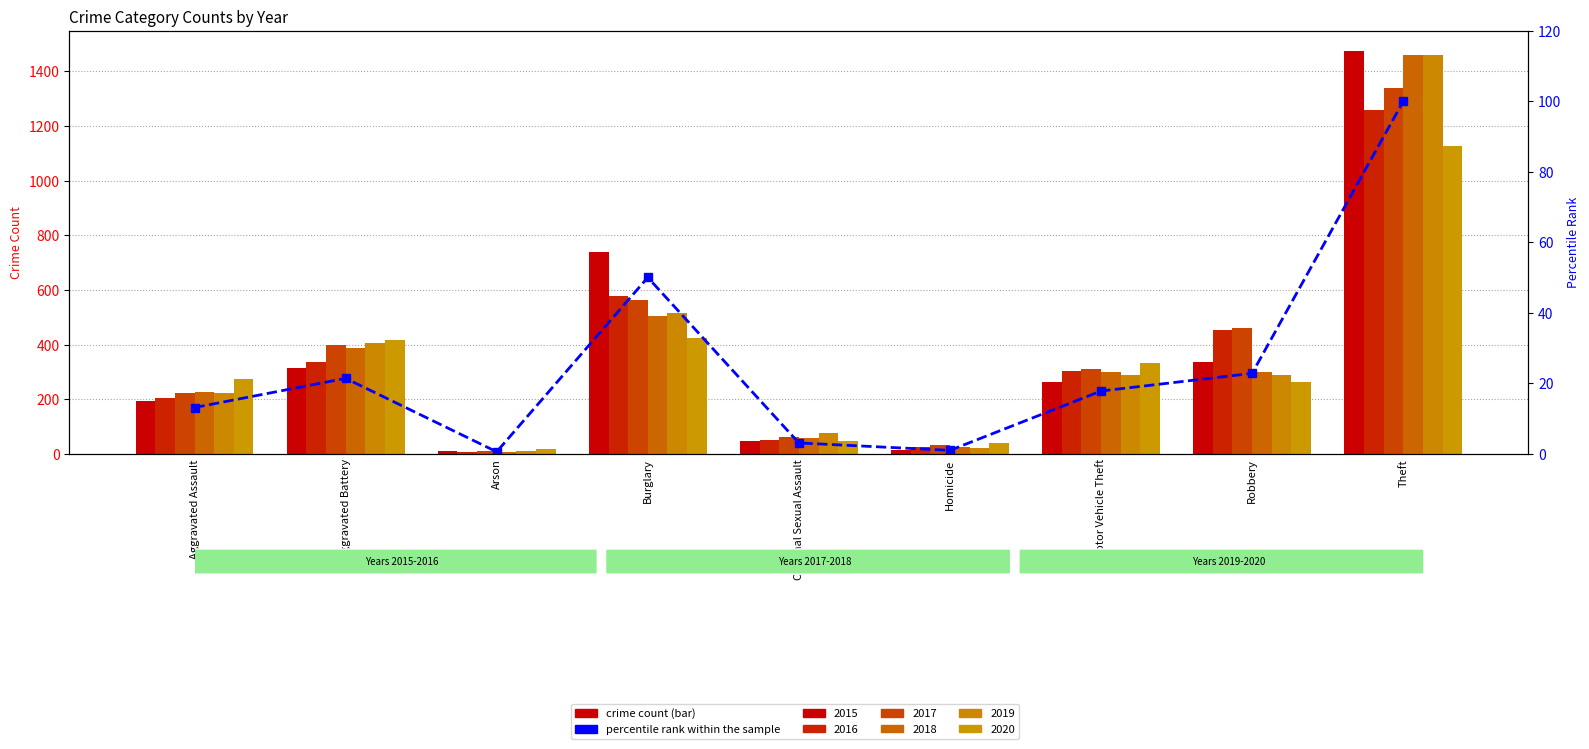

Where is the data nearest to the value 50?

Burglary